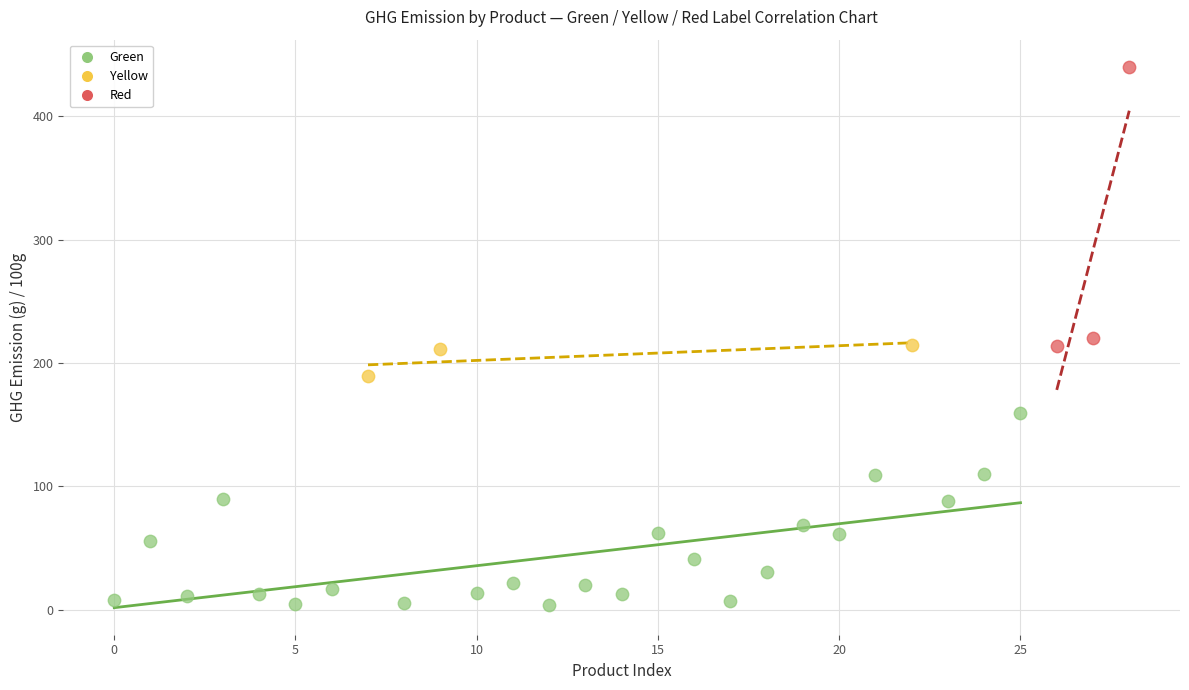

Which series has the largest Y range (max minus min)?

Red